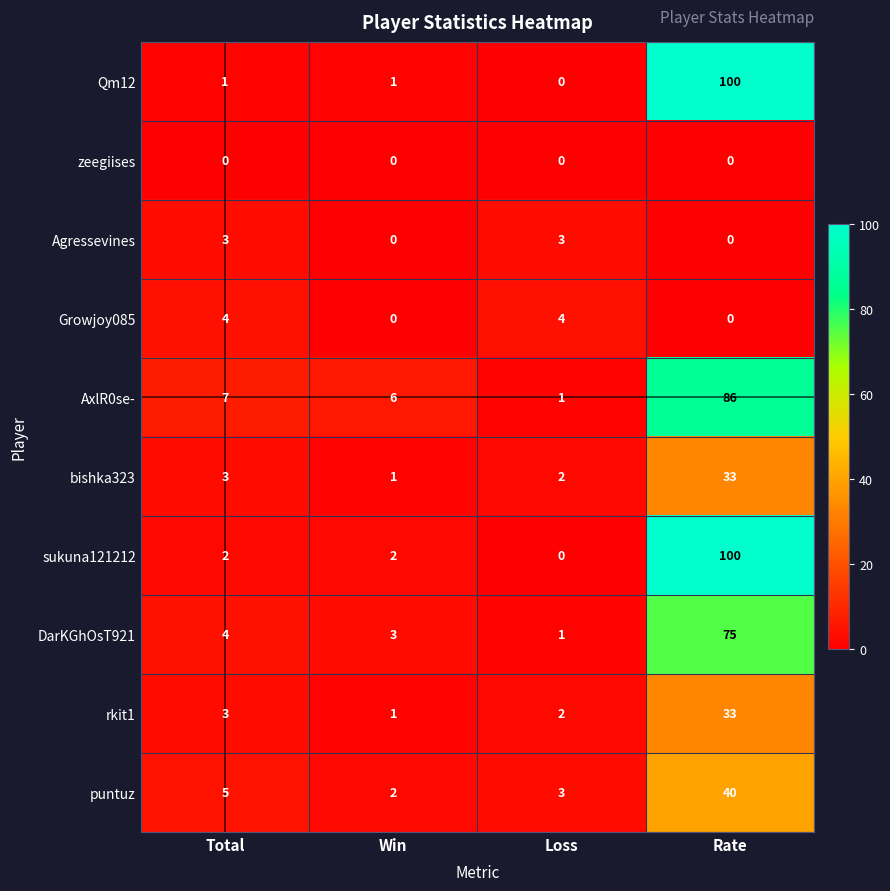

At which category does the chart reach its peak across all series?

Rate